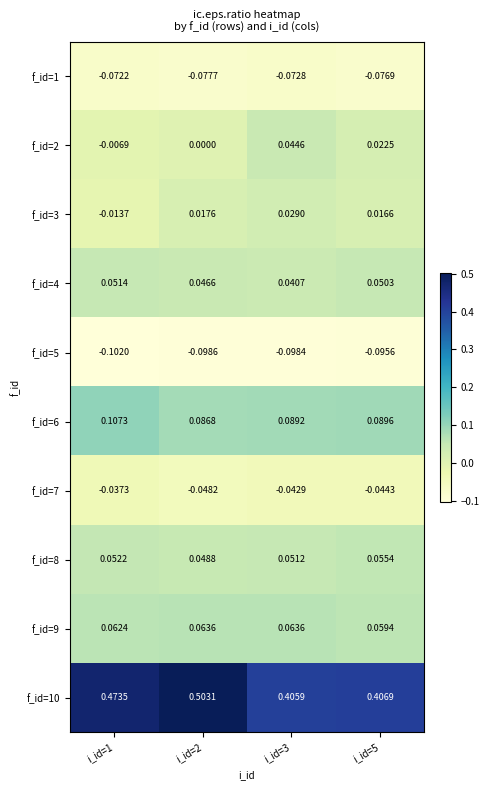

Is the value of f_id=6 at i_id=2 greater than the value of f_id=1 at i_id=5?

Yes